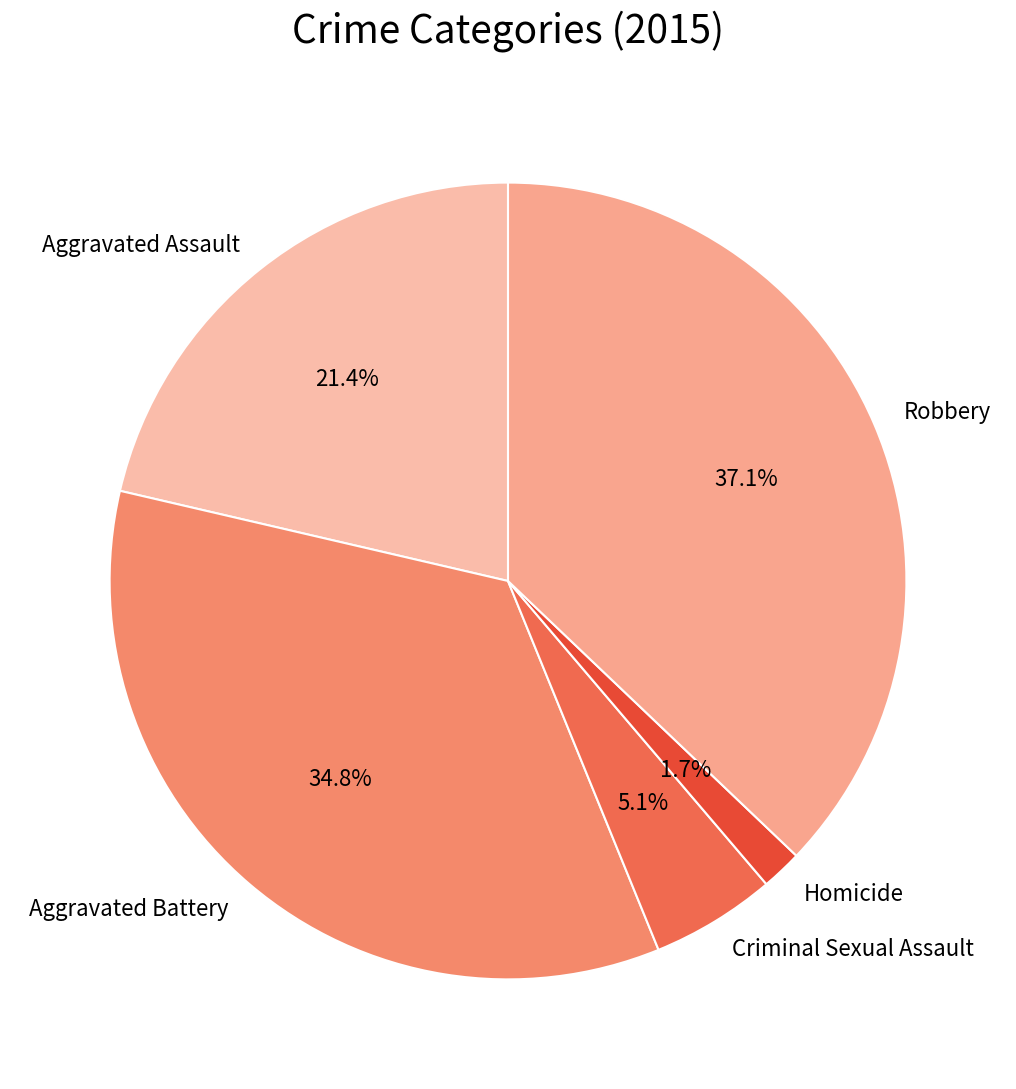

To the nearest percent, what portion does Homicide represent?

2%